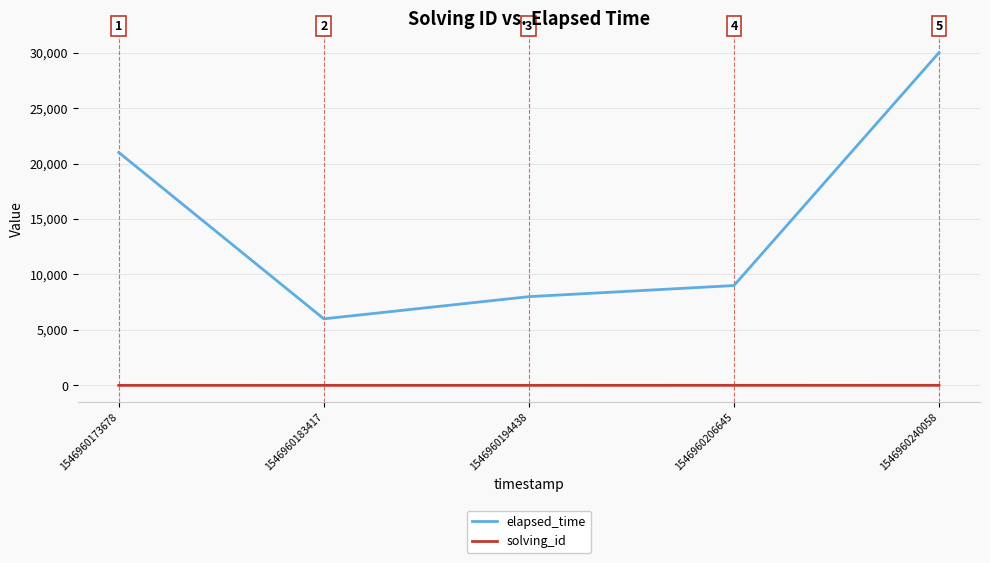

At which category does elapsed_time reach its first local valley?

1546960183417